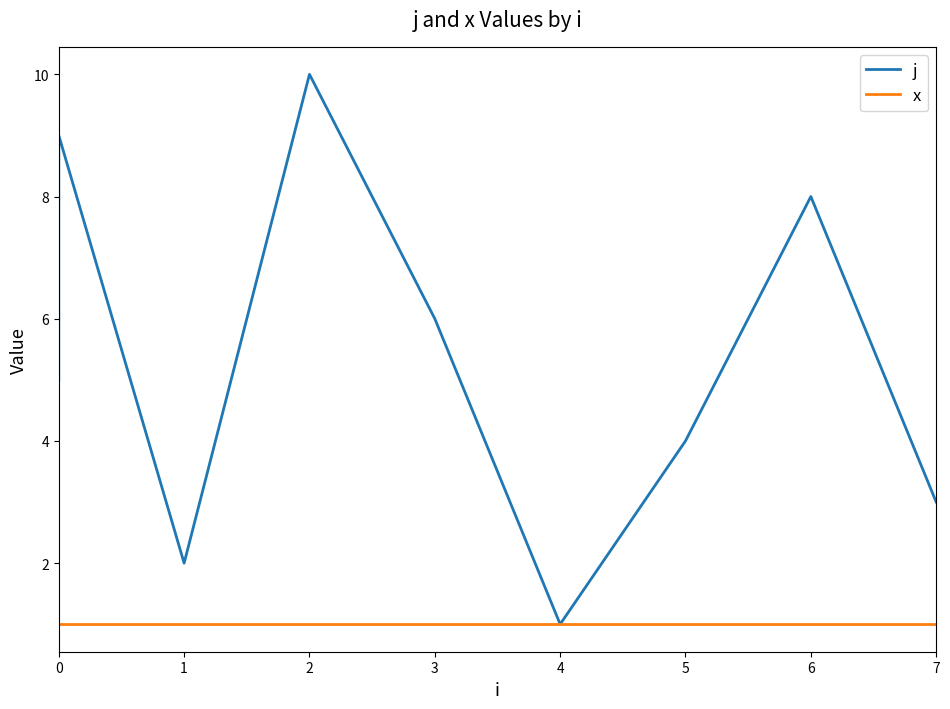

How many series are shown in this chart?

2